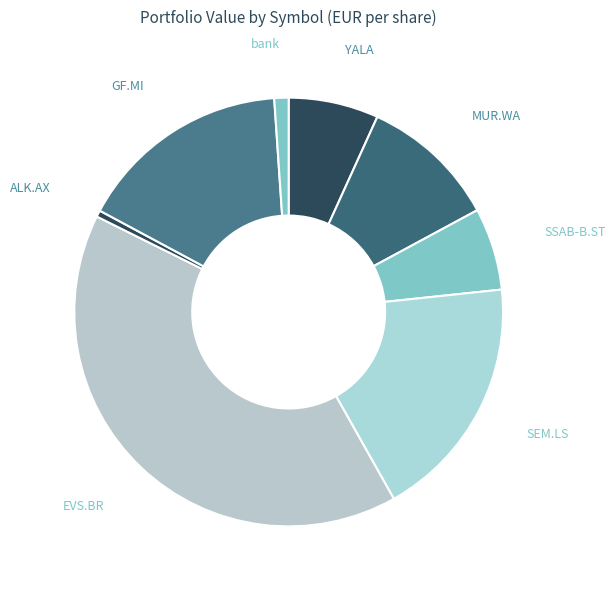

Is there a majority slice in this chart?

No